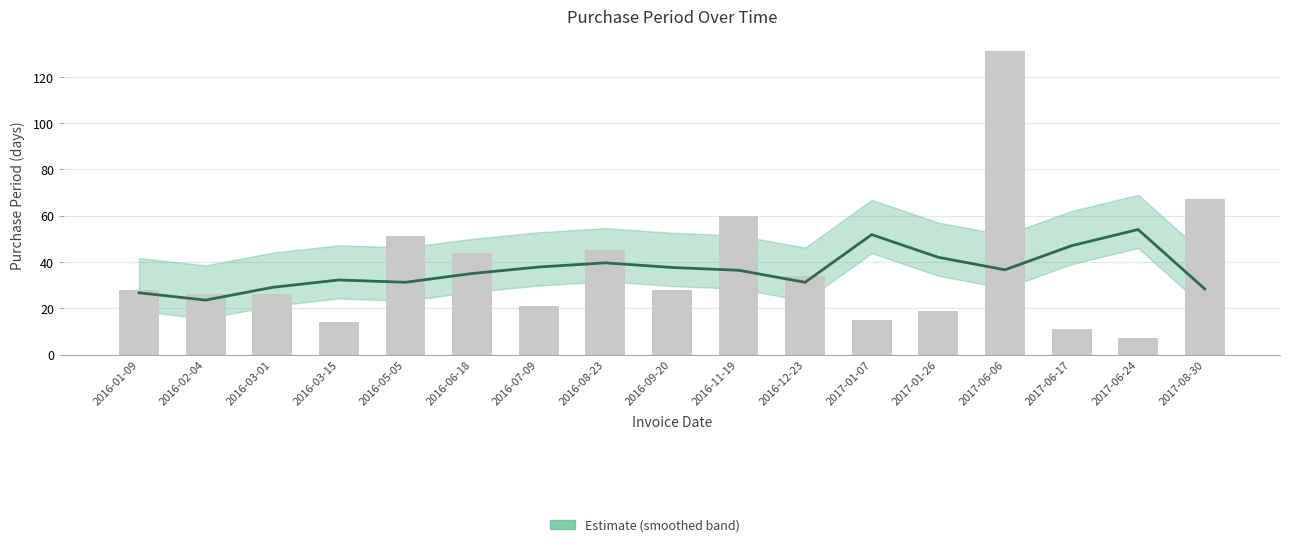

True or false: the data shows 42 at 2016-01-09.

False